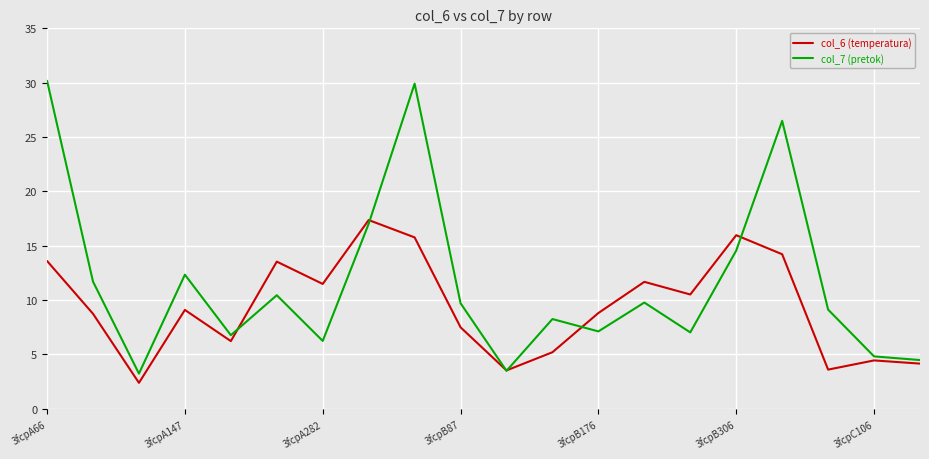

Which series ends up on top after the final intersection of col_7 (pretok) and col_6 (temperatura)?

col_7 (pretok)